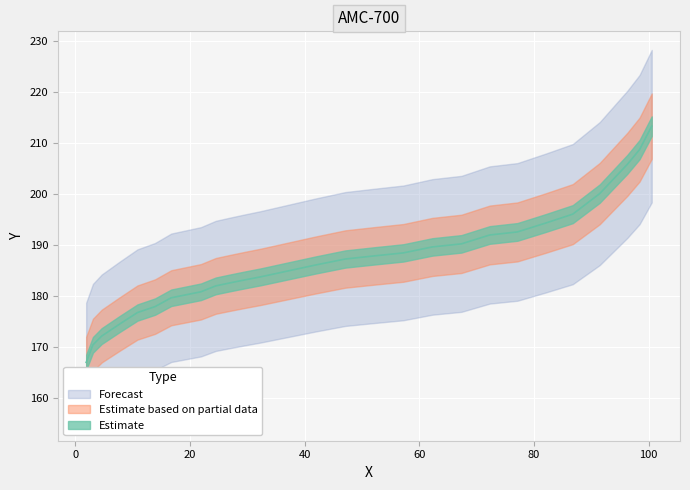

Reading right to left, what are all the values shown in this chart?

1.926=167.0	3.1034=170.4	4.6332=172.2	7.6927=174.5	10.8697=176.8	13.9289=177.9	16.7528=179.7	19.3412=180.2	21.9296=180.8	24.5182=182.0	26.9889=182.6	29.5773=183.2	32.2833=183.7	37.1072=184.9	41.931=186.1	47.1078=187.2	52.0491=187.8	57.2257=188.4	62.2849=189.6	67.3438=190.2	72.2855=192.0	77.1092=192.5	82.0508=194.3	86.7571=196.0	91.4641=200.1	96.2891=205.8	98.4075=208.7	100.5263=213.3